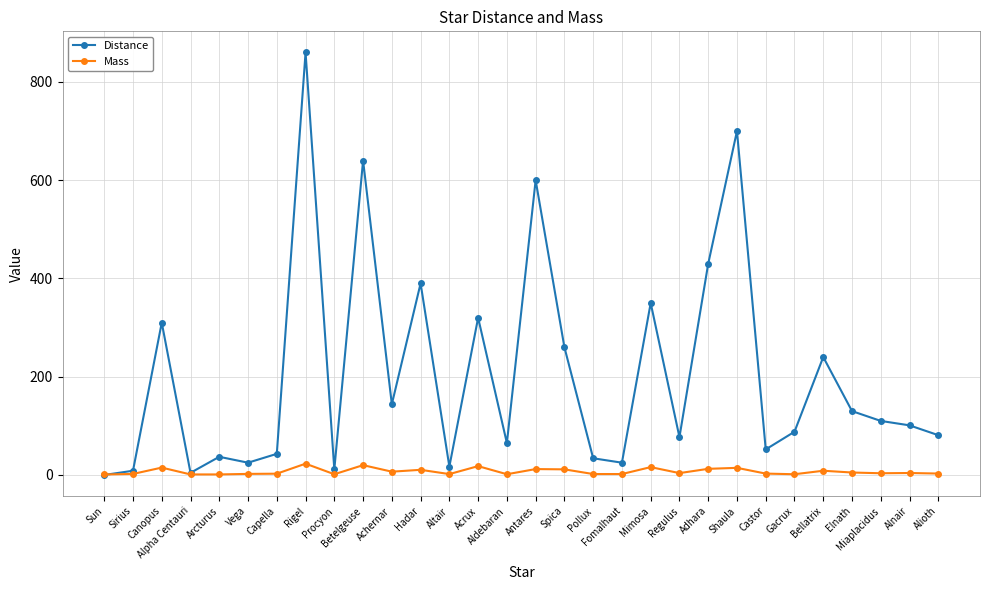

Which series has the largest total across all categories?

Distance